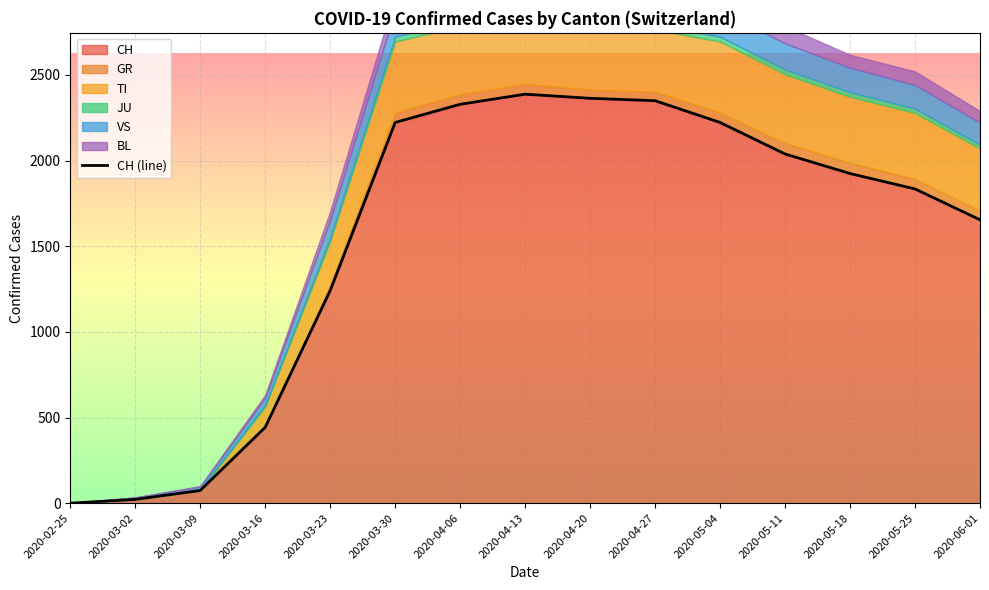

Approximately how many times larger is the value at 2020-04-06 compared to 2020-05-04?

1.0